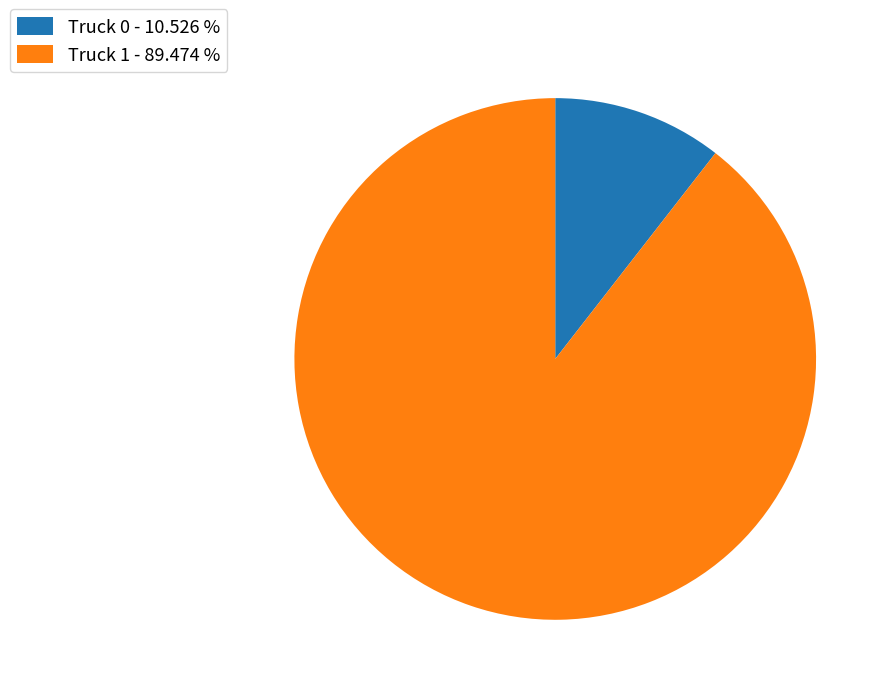

Does any single category account for the majority?

Yes